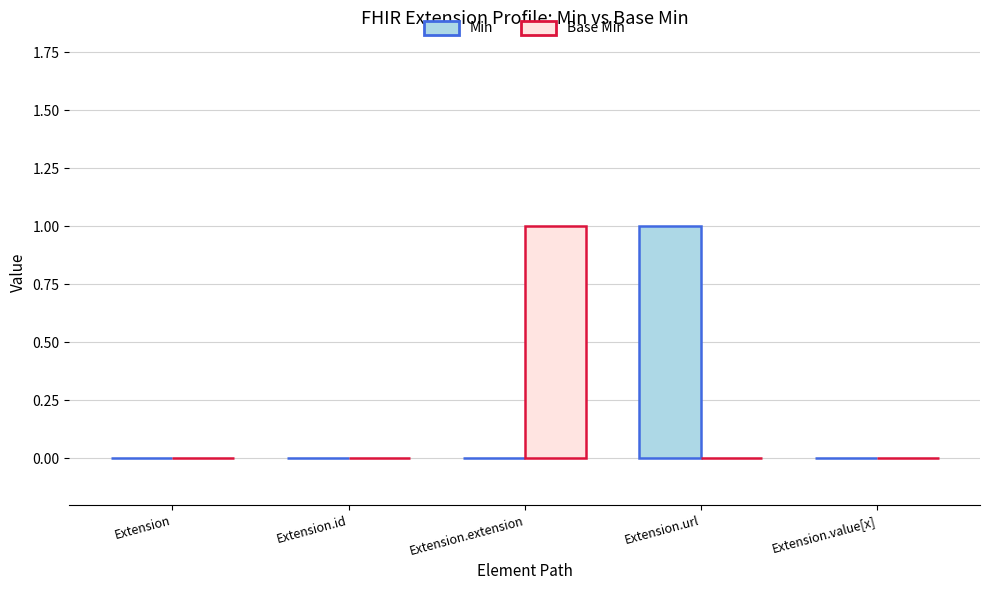

Reading right to left, list all the values displayed in this chart.

Min: 0	1	0	0	0
Base Min: 0	0	1	0	0